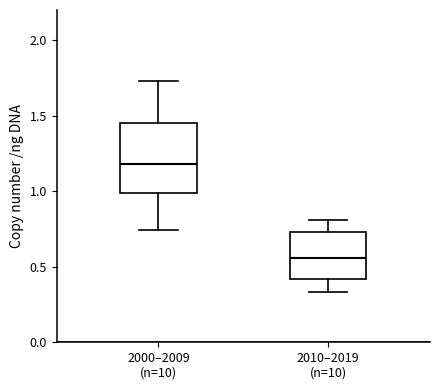

Which box is the tallest, from its lower edge to its upper edge?

2000–2009 (n=10)